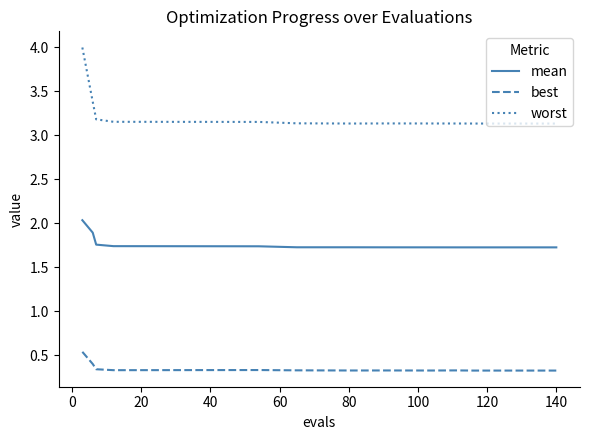

True or false: best and mean intersect in this chart.

False